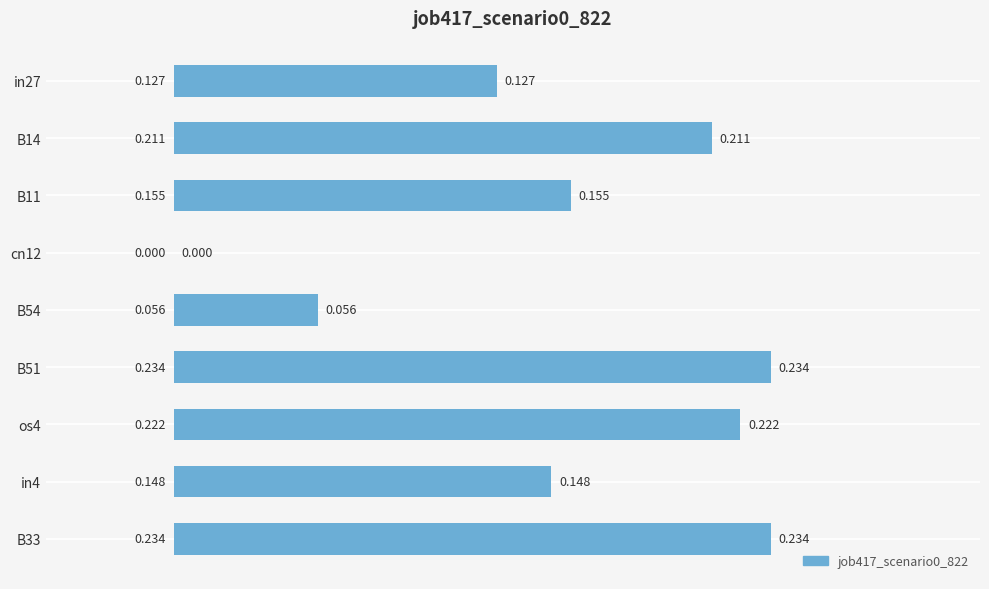

What is the average value?

0.2